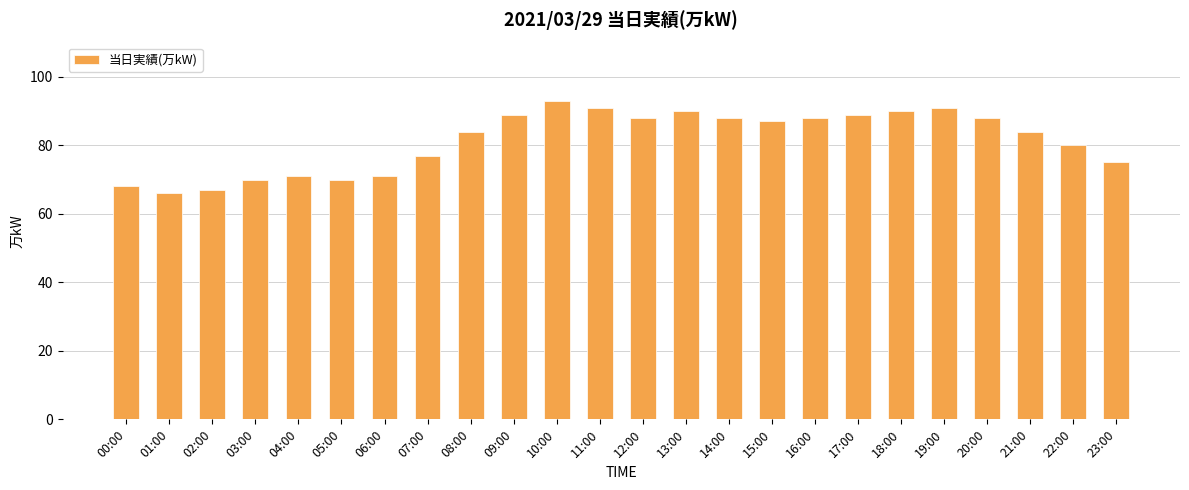

What is the change in value from 06:00 to 16:00?

+17